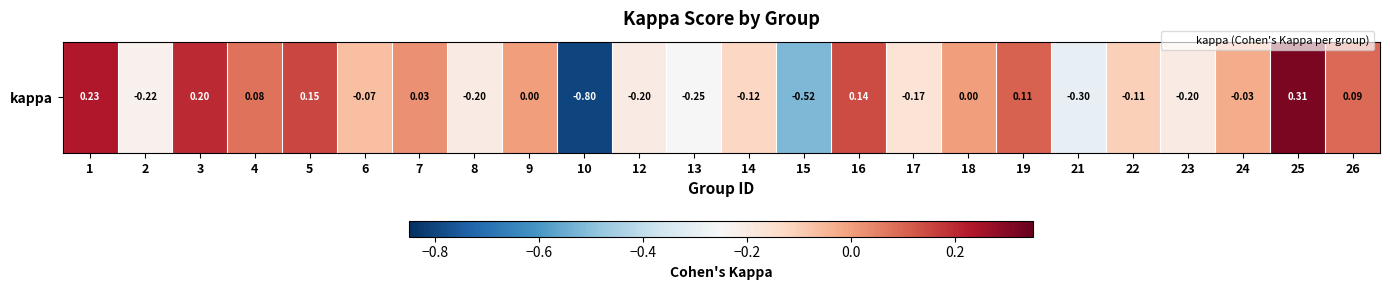

How many values are above zero?

9